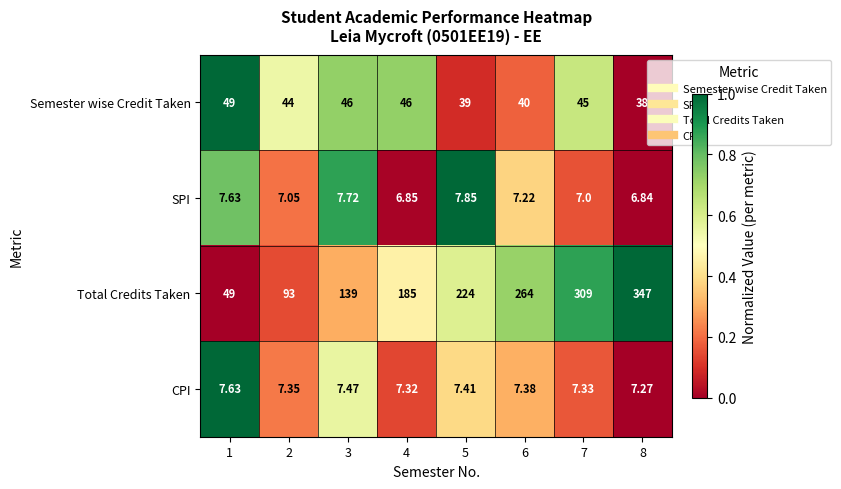

Between 1 and 5, which series saw the biggest shift?

Total Credits Taken